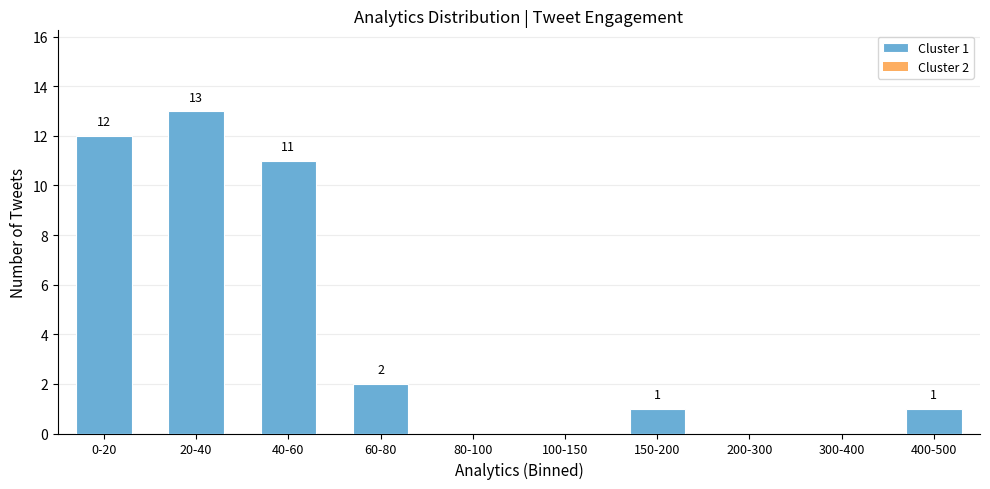

Reading left to right, what are all the values shown in this chart?

0-20=12	20-40=13	40-60=11	60-80=2	80-100=0	100-150=0	150-200=1	200-300=0	300-400=0	400-500=1